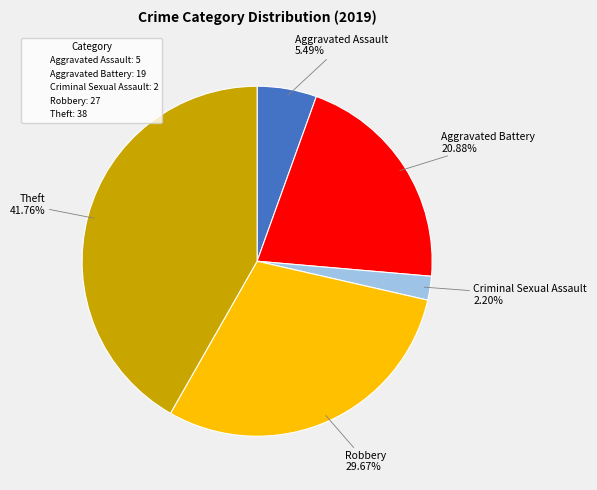

Does any single category account for the majority?

No